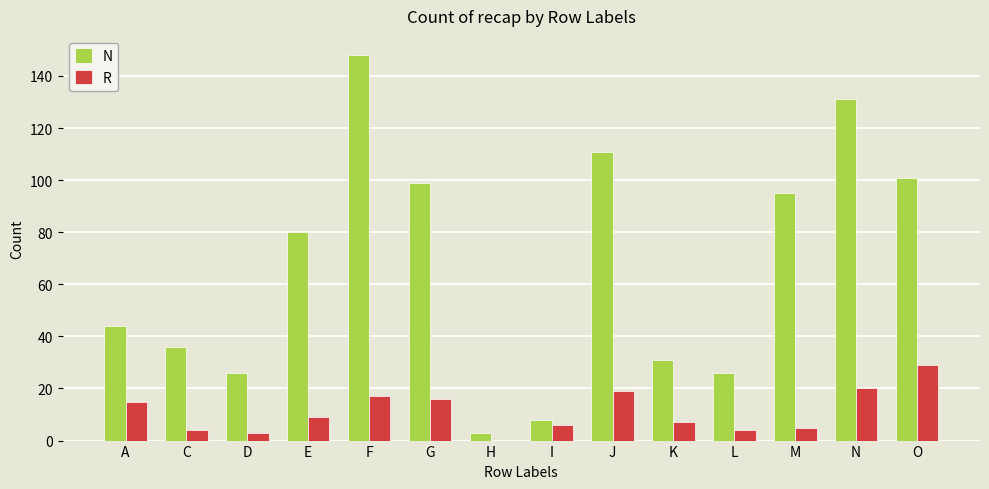

What is the greatest value displayed?

148